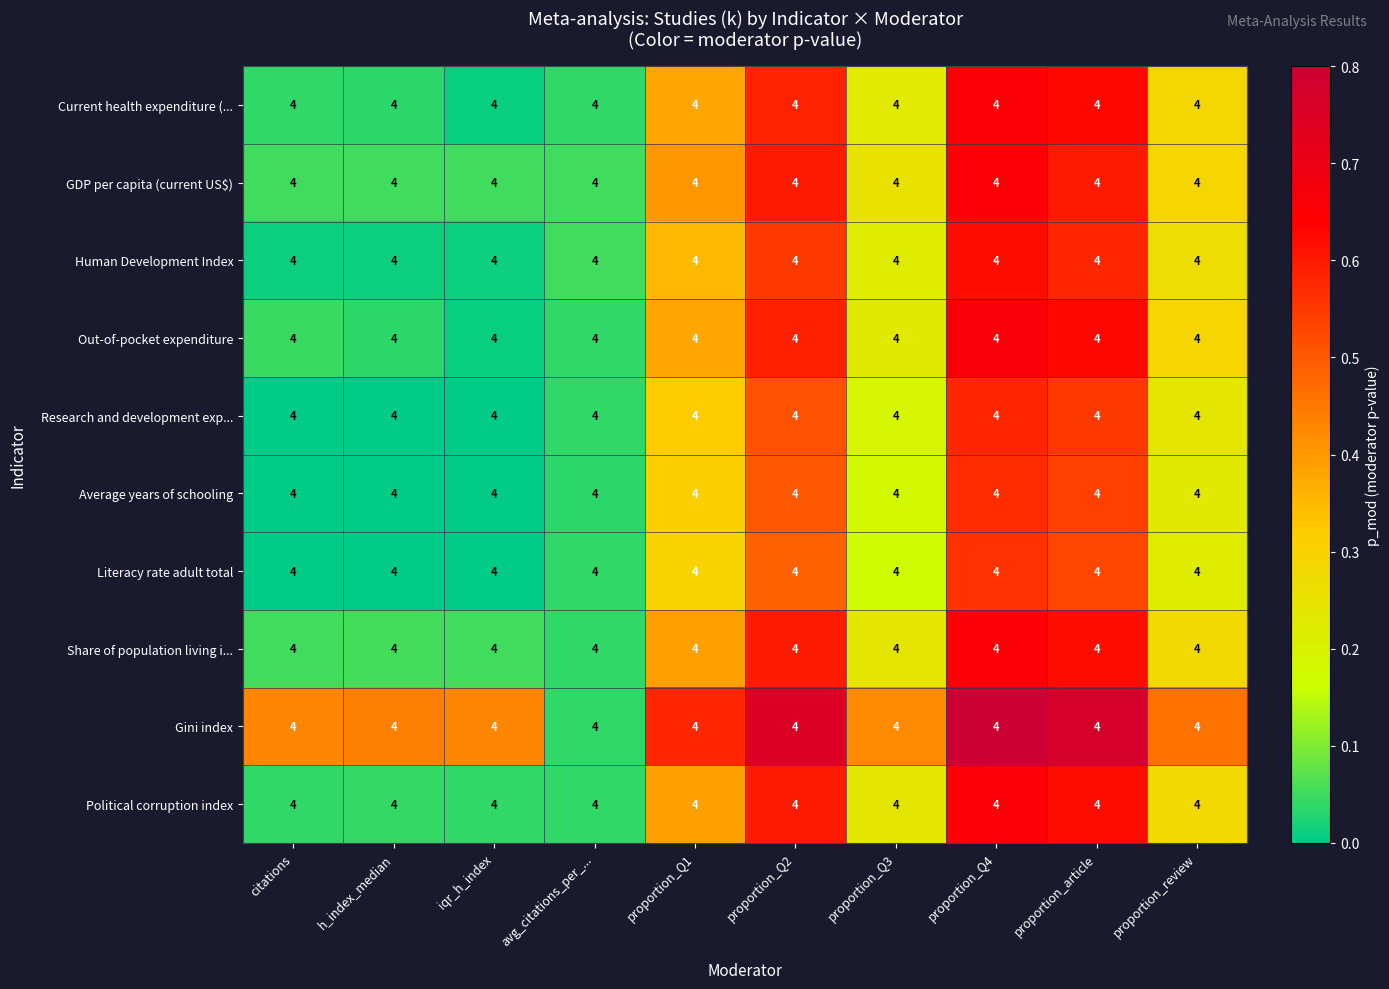

Rank the categories by Research and development exp... value from lowest to highest.

citations, h_index_median, iqr_h_index, avg_citations_per_..., proportion_Q3, proportion_review, proportion_Q1, proportion_Q2, proportion_article, proportion_Q4